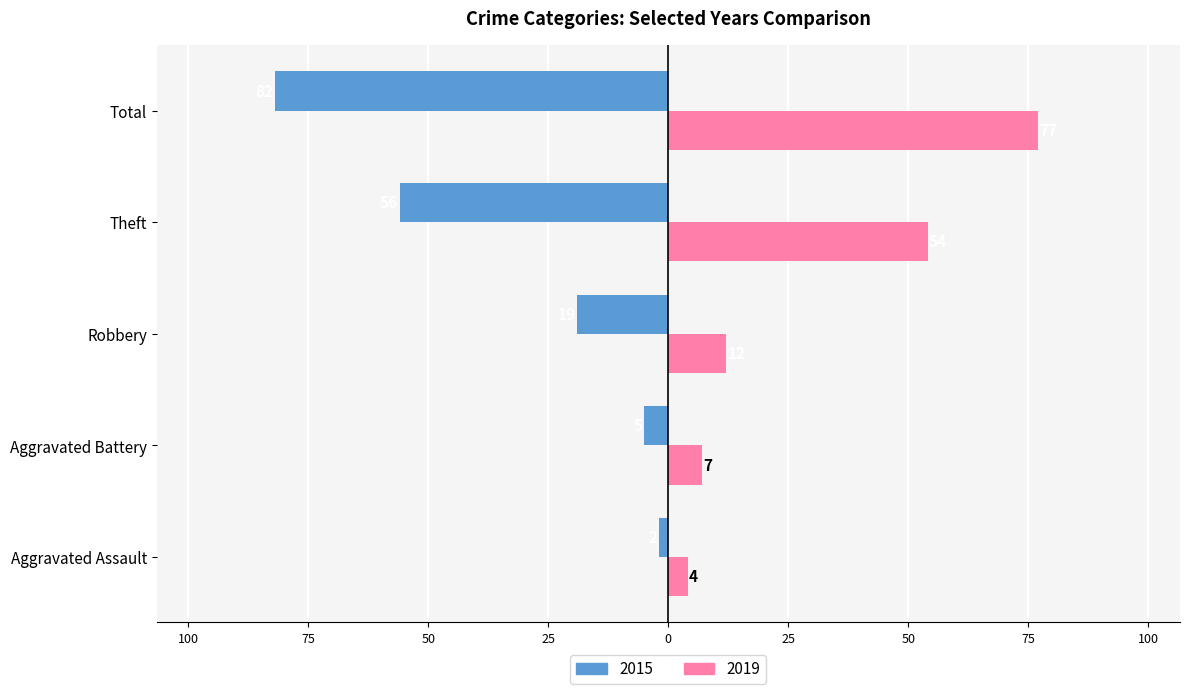

What are all the series names shown in the legend?

2015, 2019